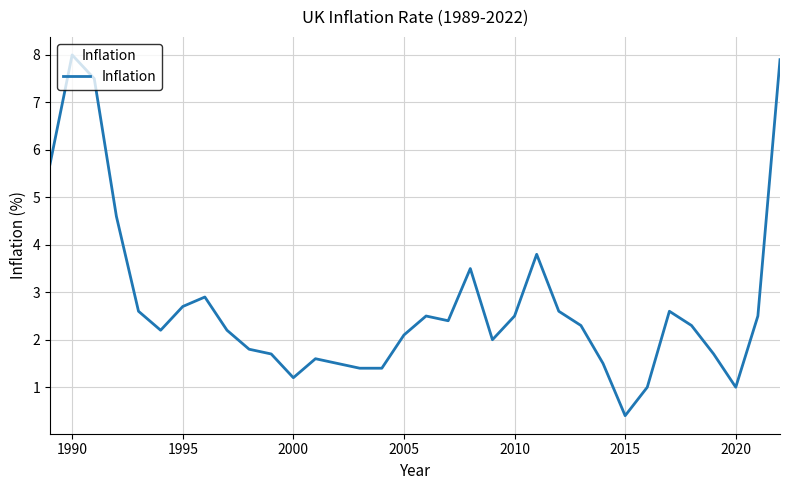

What is the difference between the maximum and minimum values?

7.6